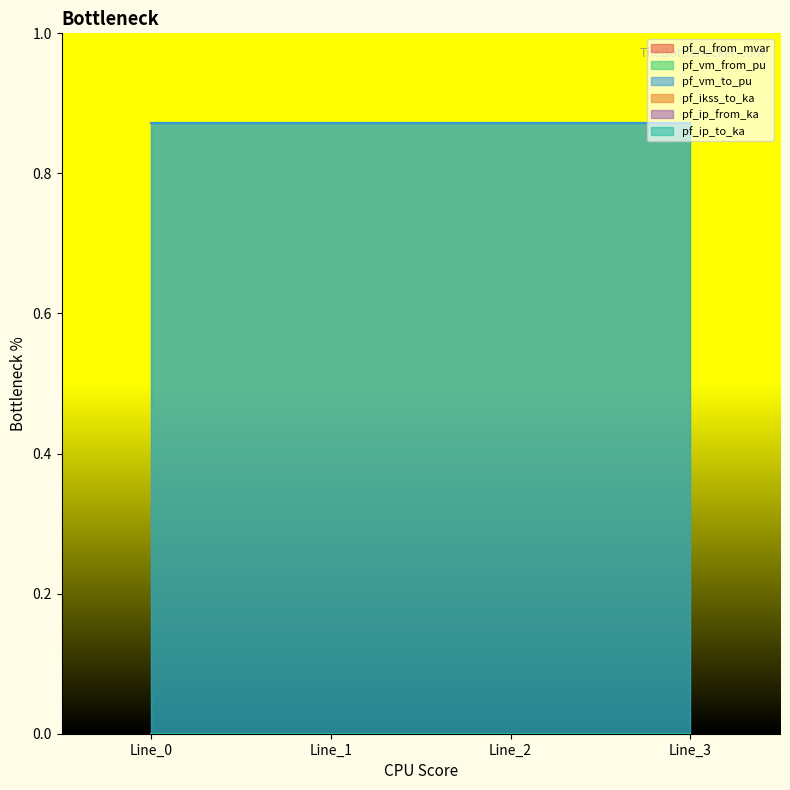

Does the chart have visible grid lines?

No